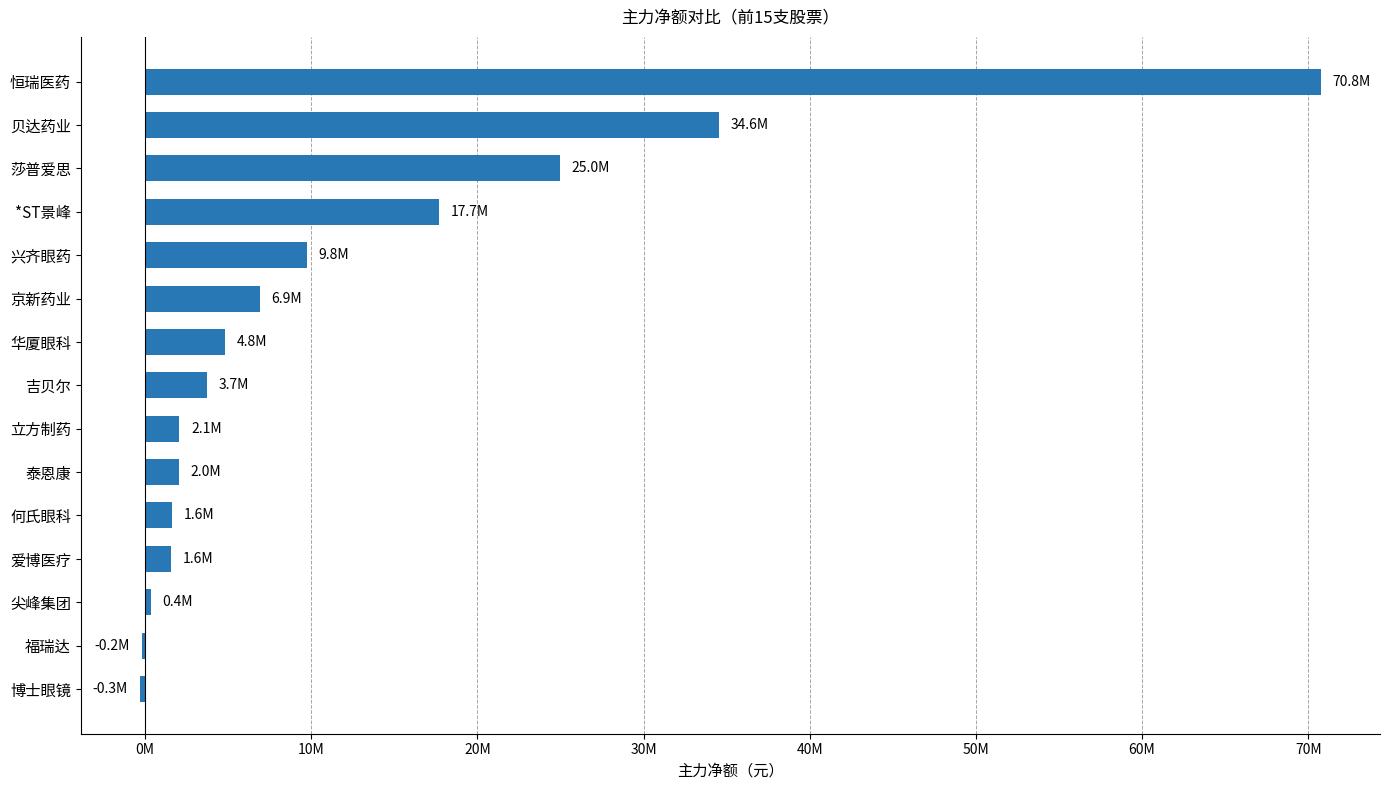

How many values exceed 3745472?

7